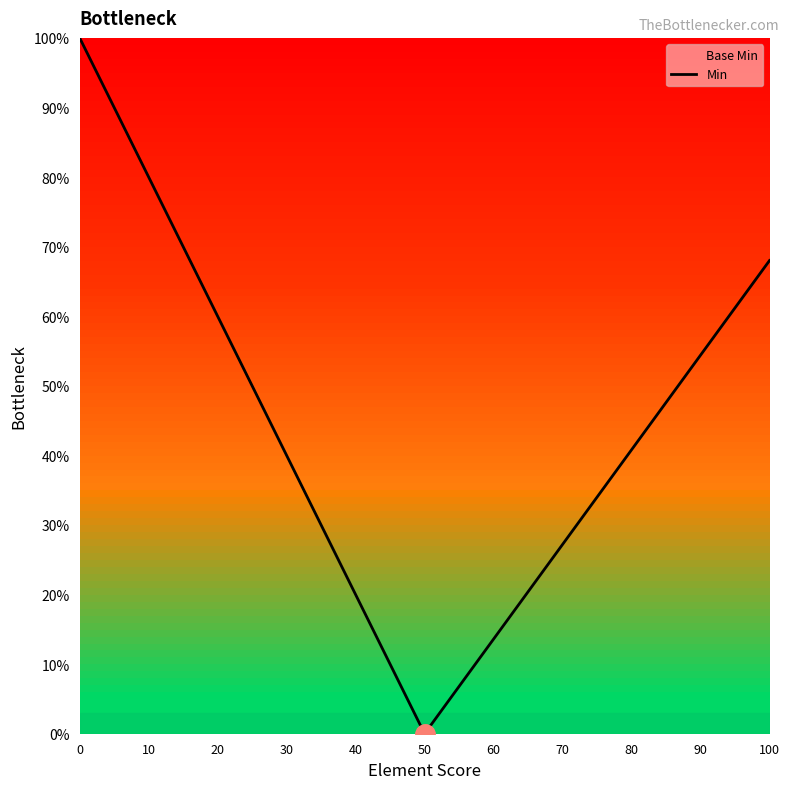

What is the greatest value displayed?

100.0